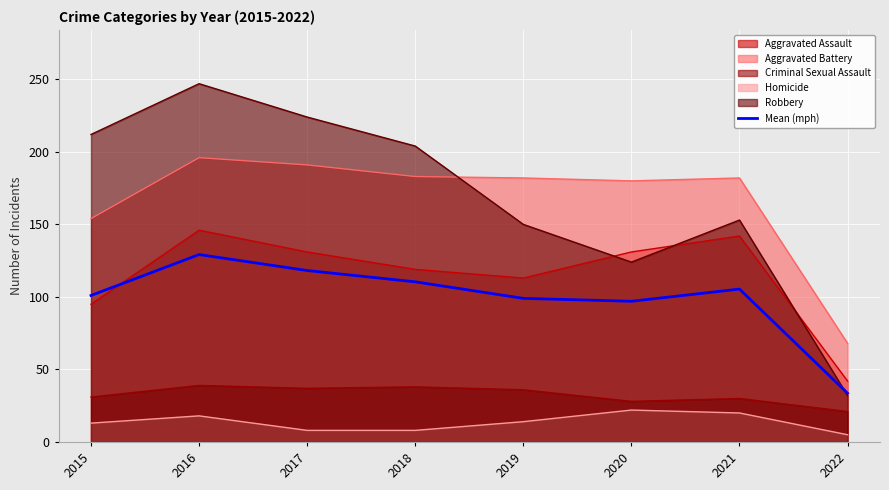

How many categories are shown in the chart?

8